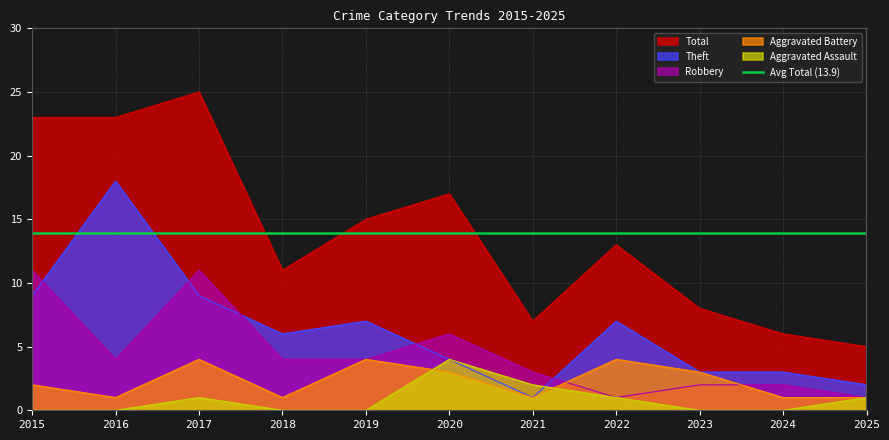

Reading right to left, what are all the values shown in this chart?

Aggravated Assault: 2025=1	2024=0	2023=0	2022=1	2021=2	2020=4	2019=0	2018=0	2017=1	2016=0	2015=0
Aggravated Battery: 2025=1	2024=1	2023=3	2022=4	2021=1	2020=3	2019=4	2018=1	2017=4	2016=1	2015=2
Robbery: 2025=1	2024=2	2023=2	2022=1	2021=3	2020=6	2019=4	2018=4	2017=11	2016=4	2015=11
Theft: 2025=2	2024=3	2023=3	2022=7	2021=1	2020=4	2019=7	2018=6	2017=9	2016=18	2015=9
Total: 2025=5	2024=6	2023=8	2022=13	2021=7	2020=17	2019=15	2018=11	2017=25	2016=23	2015=23